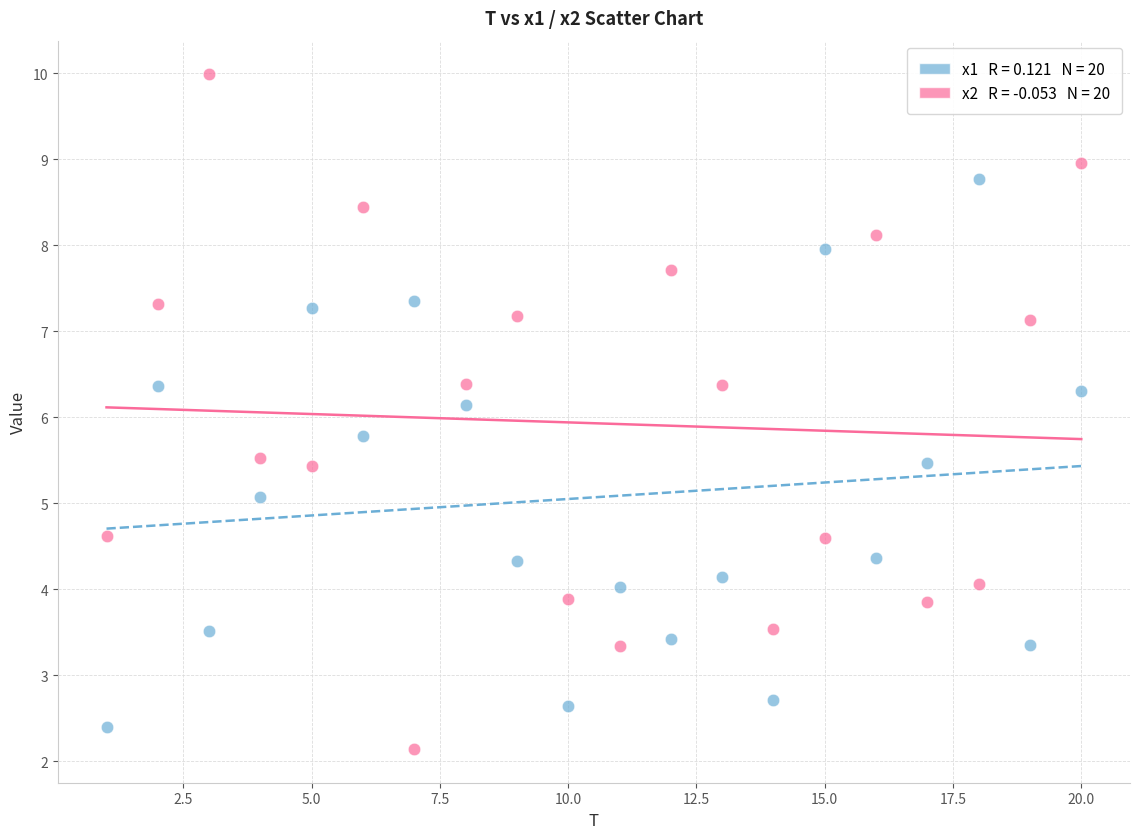

Across all data points, what is the range of Y values (max minus min)?

7.8